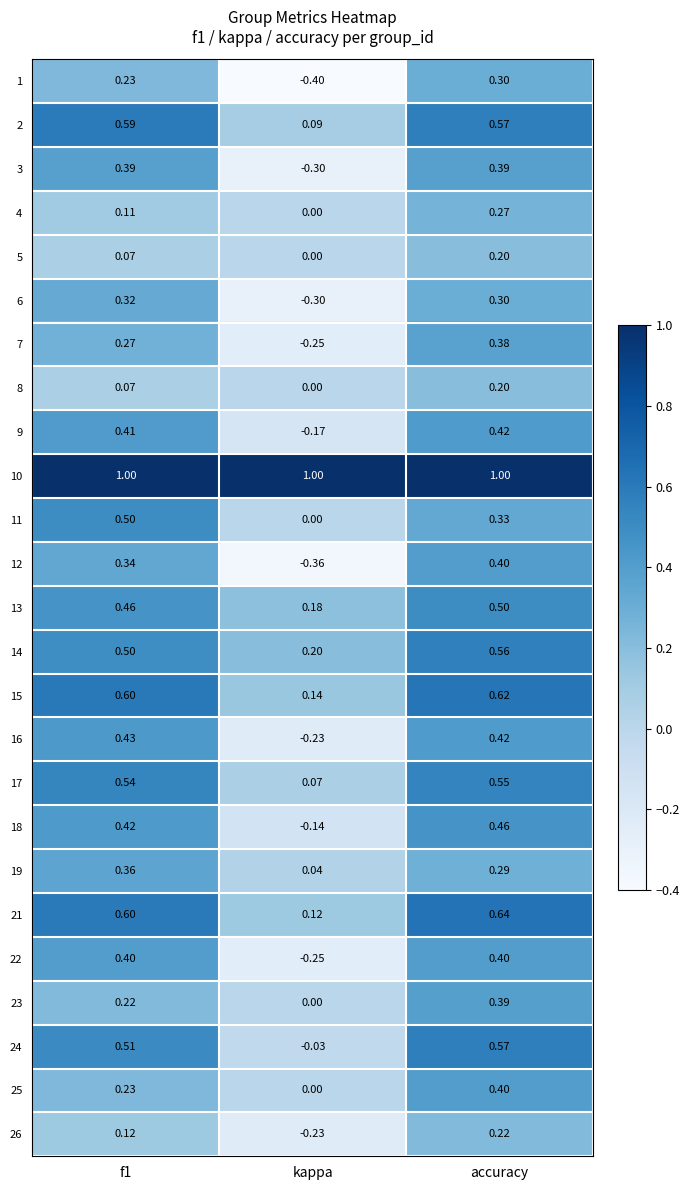

Which category has the lowest value in the 2 series?

kappa